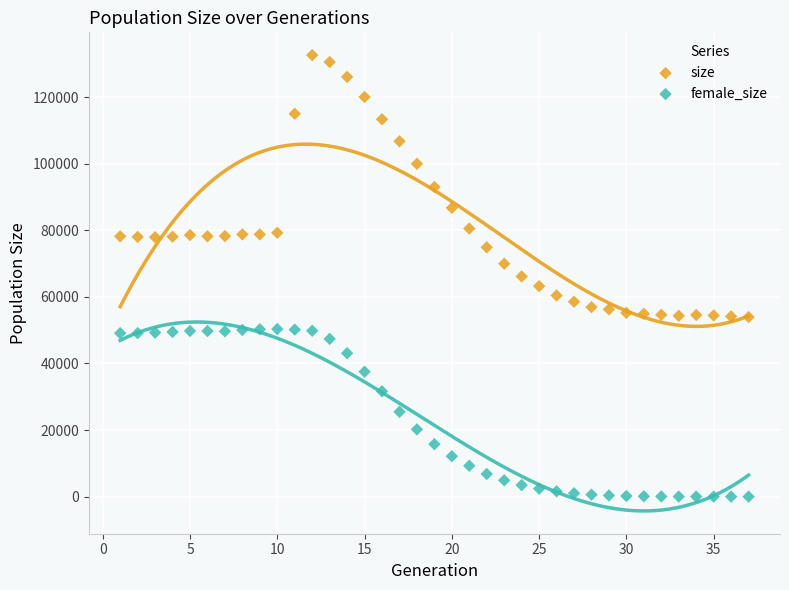

Which series has the largest Y range (max minus min)?

size